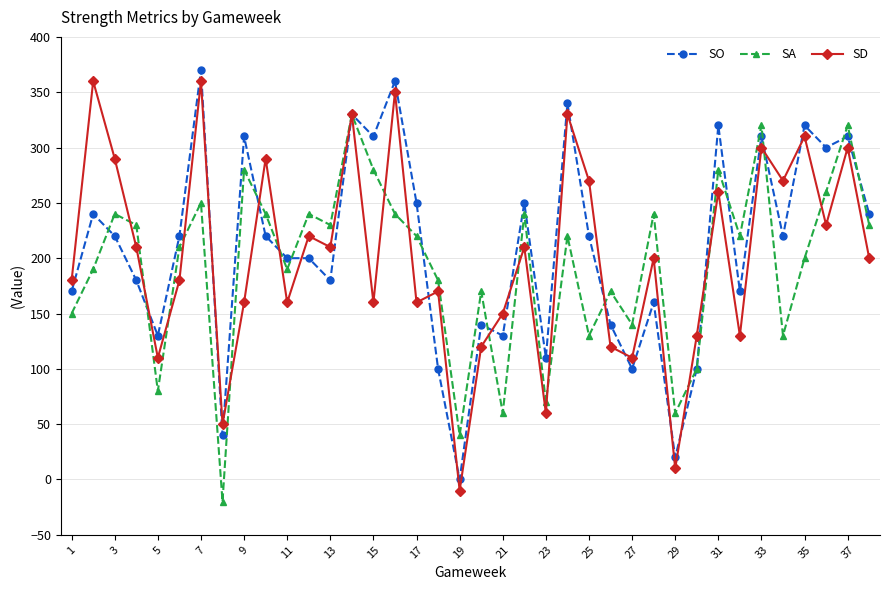

What is the highest value of the SD series?

360